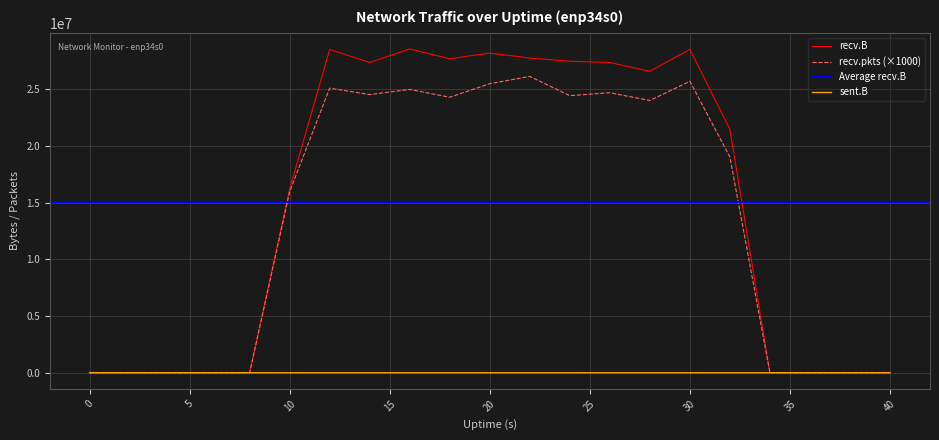

True or false: recv.B has a value of 0 at 38.

True